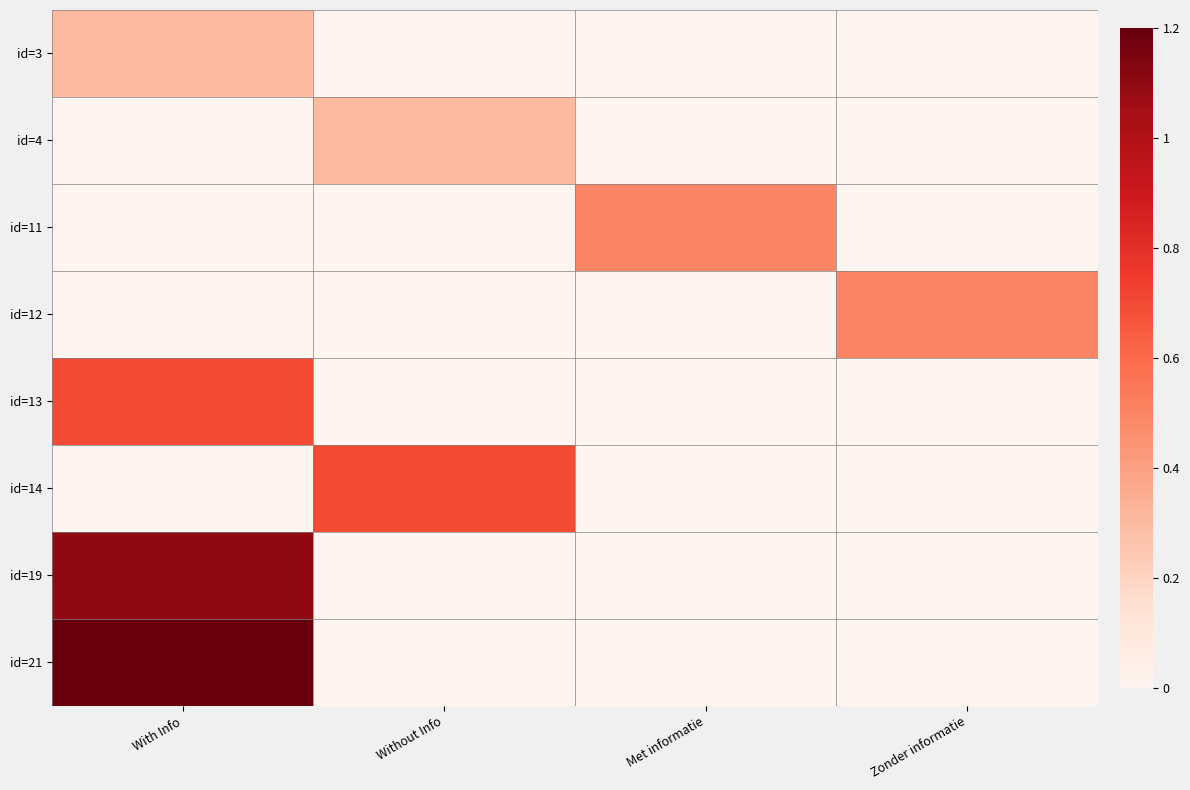

Reading right to left, extract all data points from this chart.

id=3: Zonder informatie=0.0	Met informatie=0.0	Without Info=0.0	With Info=0.3
id=4: Zonder informatie=0.0	Met informatie=0.0	Without Info=0.3	With Info=0.0
id=11: Zonder informatie=0.0	Met informatie=0.5	Without Info=0.0	With Info=0.0
id=12: Zonder informatie=0.5	Met informatie=0.0	Without Info=0.0	With Info=0.0
id=13: Zonder informatie=0.0	Met informatie=0.0	Without Info=0.0	With Info=0.7
id=14: Zonder informatie=0.0	Met informatie=0.0	Without Info=0.7	With Info=0.0
id=19: Zonder informatie=0.0	Met informatie=0.0	Without Info=0.0	With Info=1.1
id=21: Zonder informatie=0.0	Met informatie=0.0	Without Info=0.0	With Info=1.2